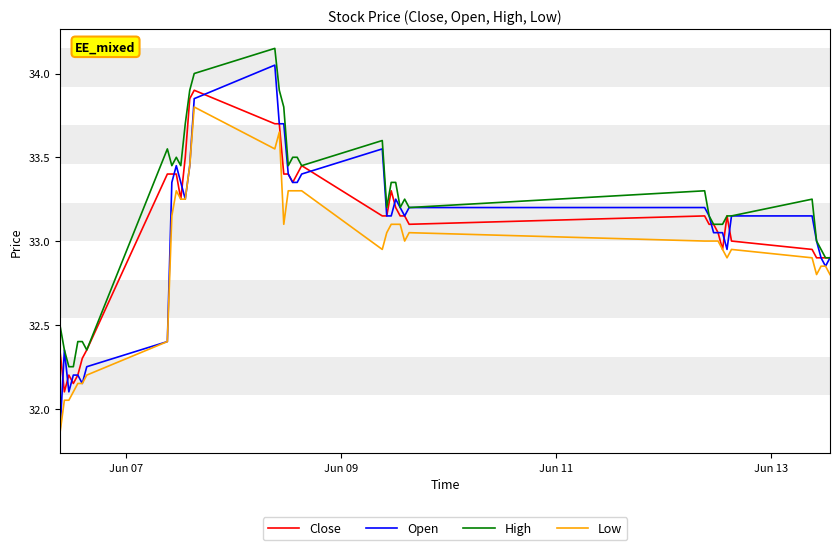

At how many categories does at least one series exceed 32?

40